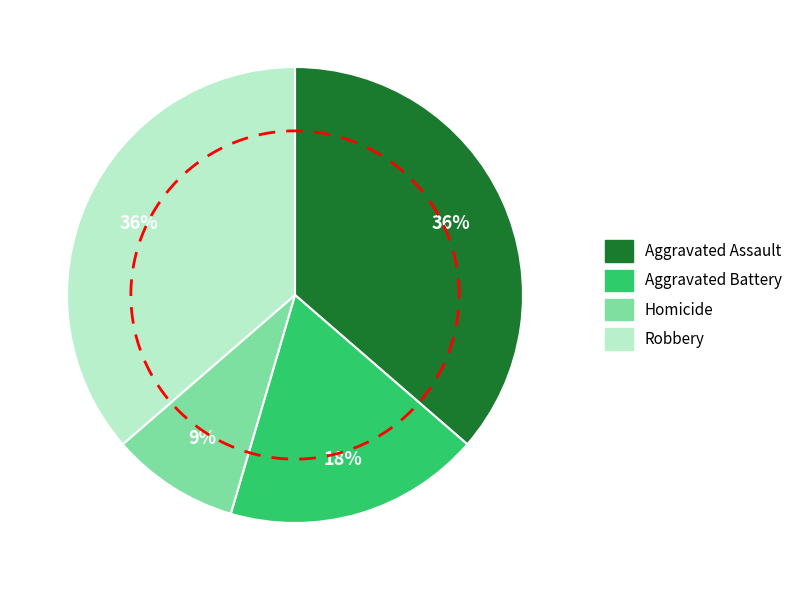

What percentage is the Aggravated Battery slice, to the nearest percent?

18%